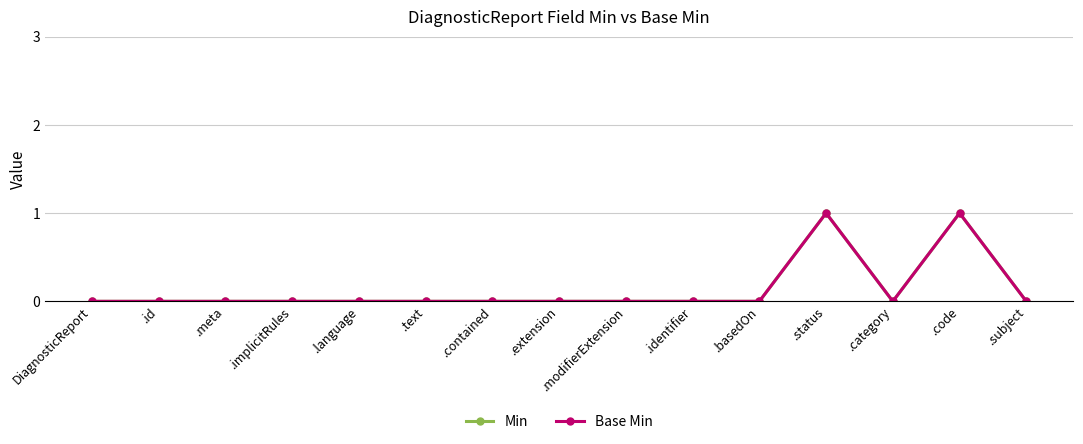

Is this an area chart (filled region under the line)?

No